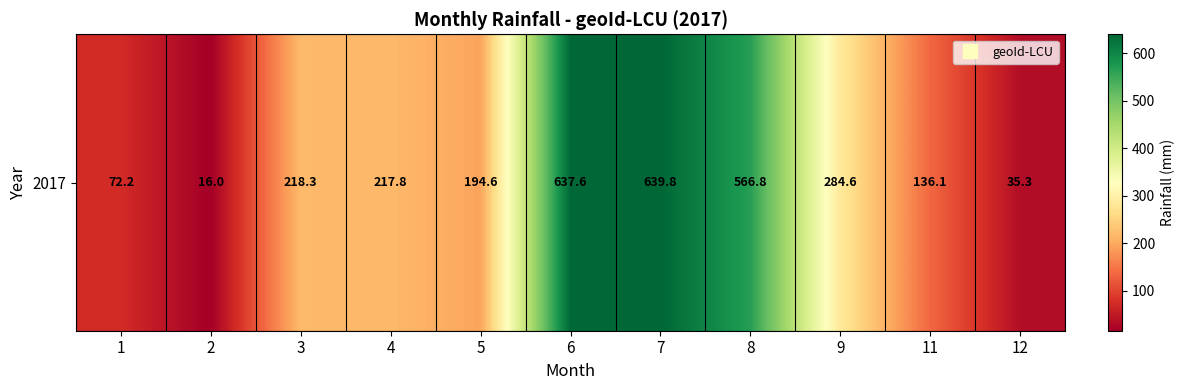

What is the sum of all values?

3019.1